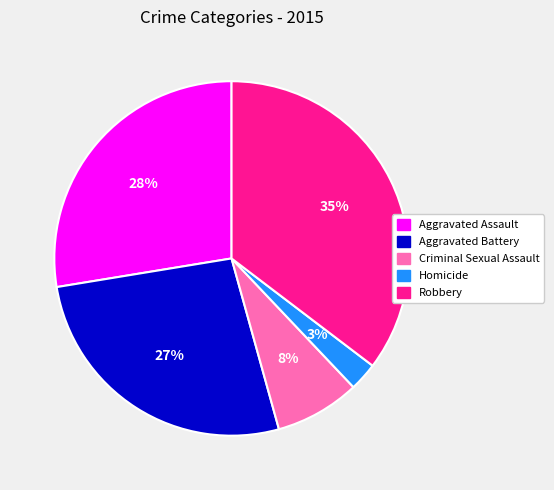

Is the sum of Aggravated Assault and Robbery greater than half?

Yes